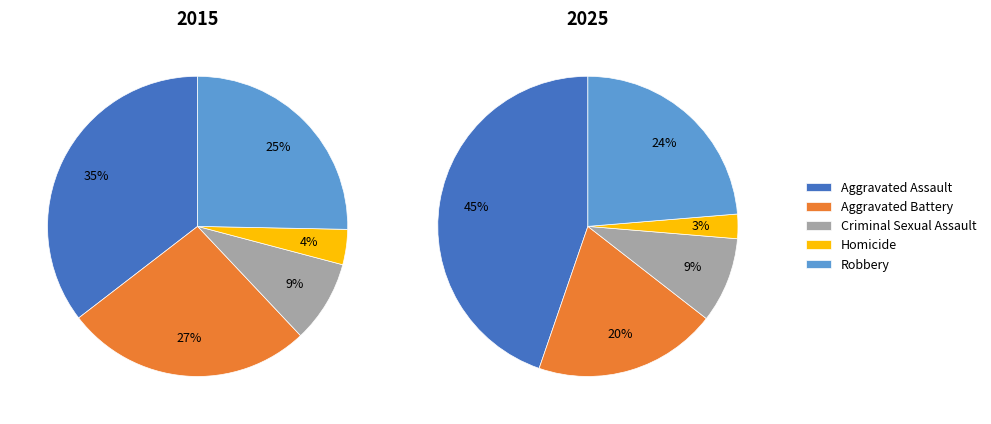

Is it true that Robbery is 24% of the pie?

True